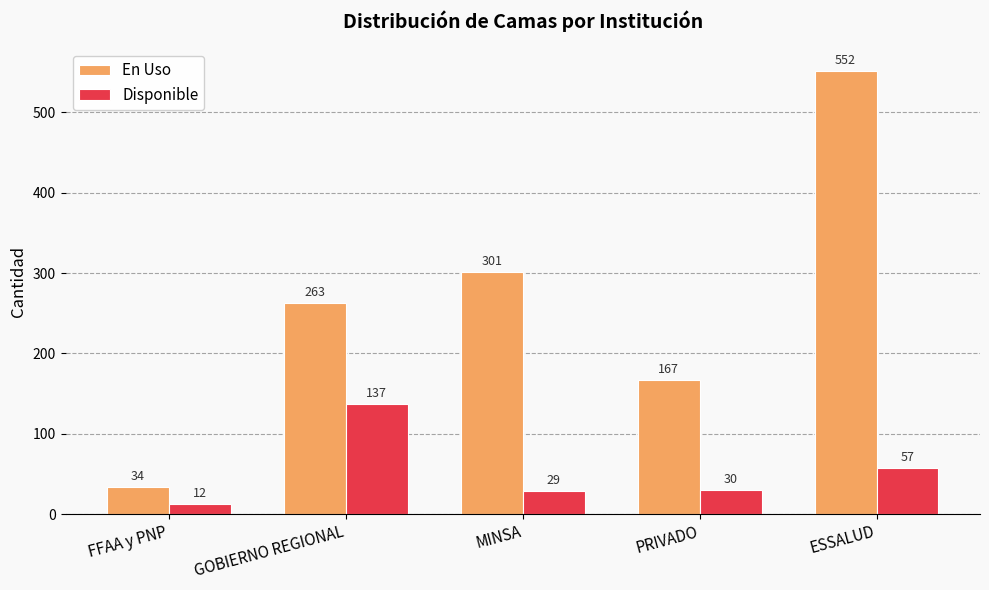

Reading left to right, extract all data points from this chart.

En Uso: FFAA y PNP=34	GOBIERNO REGIONAL=263	MINSA=301	PRIVADO=167	ESSALUD=552
Disponible: FFAA y PNP=12	GOBIERNO REGIONAL=137	MINSA=29	PRIVADO=30	ESSALUD=57